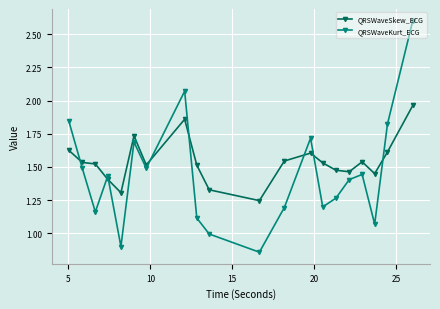

Which series has the largest total across all categories?

QRSWaveSkew_ECG